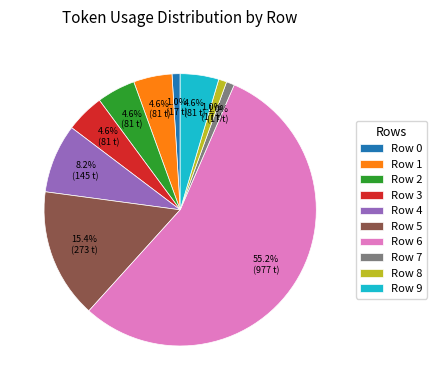

Which category has the biggest portion of the pie?

Row 6